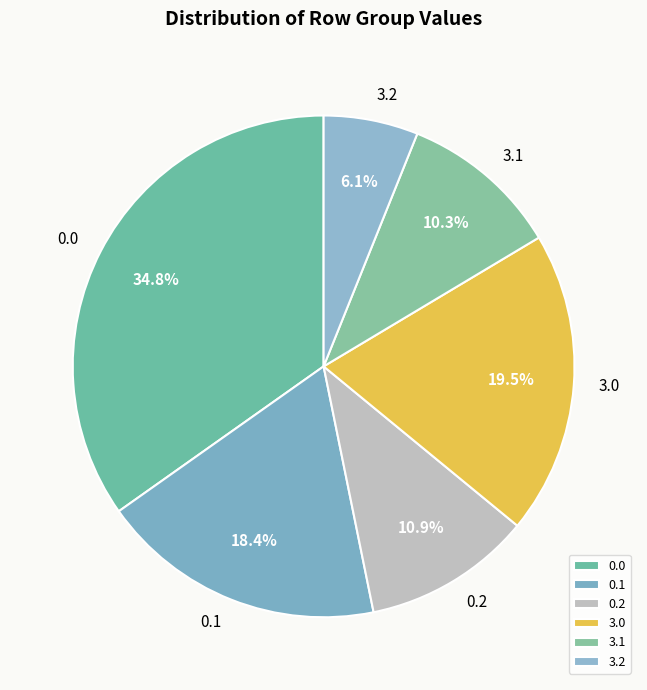

How many slices are in this pie chart?

6